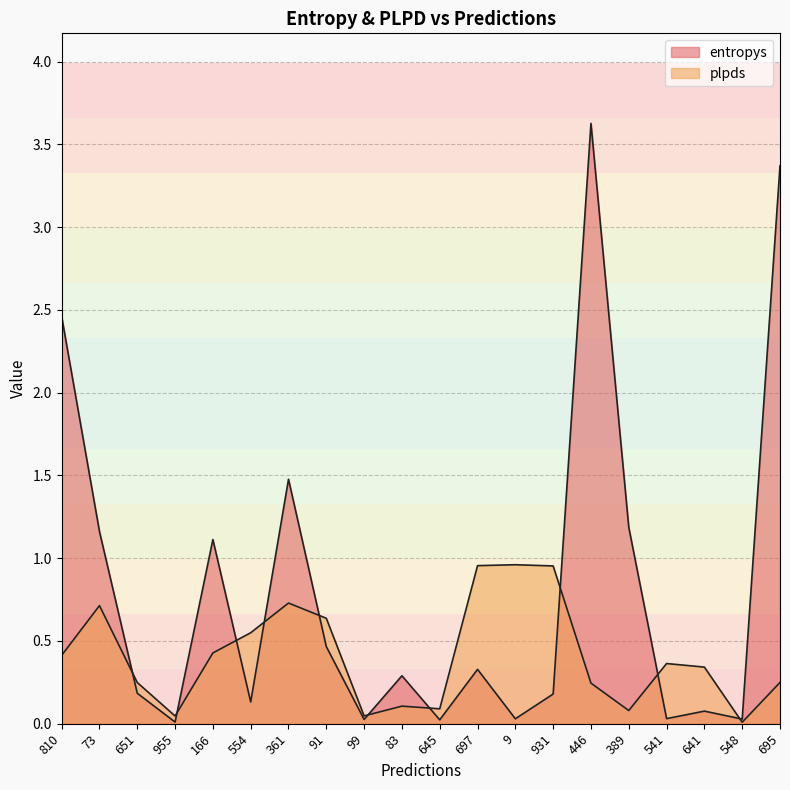

True or false: entropys has more than 0 interior local peaks.

True